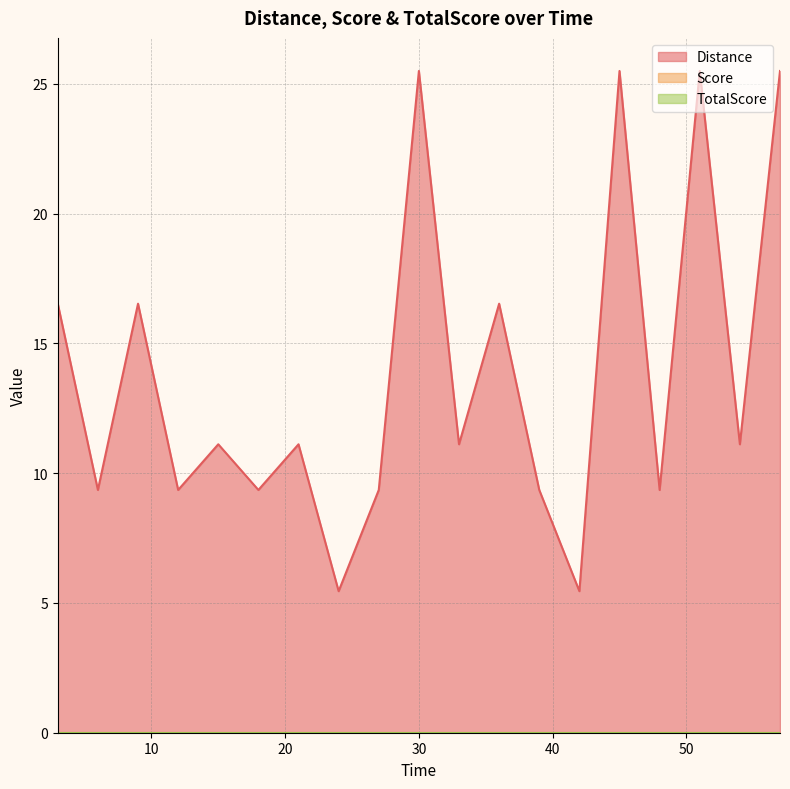

Reading right to left, list all the values displayed in this chart.

Distance: 25.5	11.1	25.5	9.4	25.5	5.5	9.4	16.5	11.1	25.5	9.4	5.5	11.1	9.4	11.1	9.4	16.5	9.4	16.5
Score: 0.0	0.0	0.0	0.0	0.0	0.0	0.0	0.0	0.0	0.0	0.0	0.0	0.0	0.0	0.0	0.0	0.0	0.0	0.0
TotalScore: 0.0	0.0	0.0	0.0	0.0	0.0	0.0	0.0	0.0	0.0	0.0	0.0	0.0	0.0	0.0	0.0	0.0	0.0	0.0